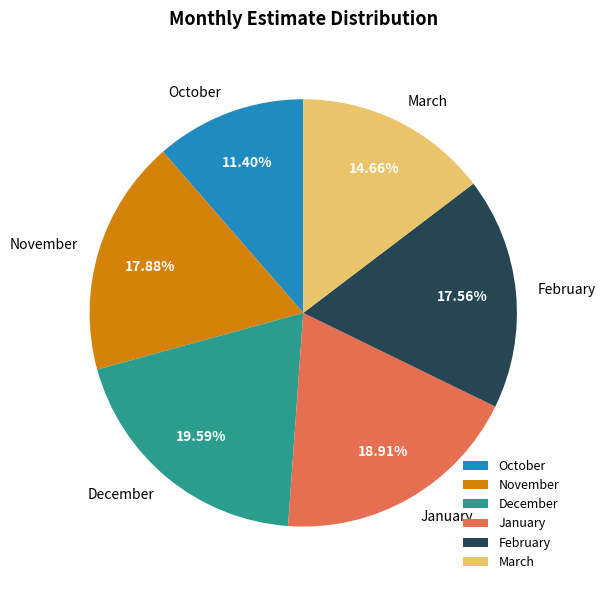

Which slice is the largest?

December